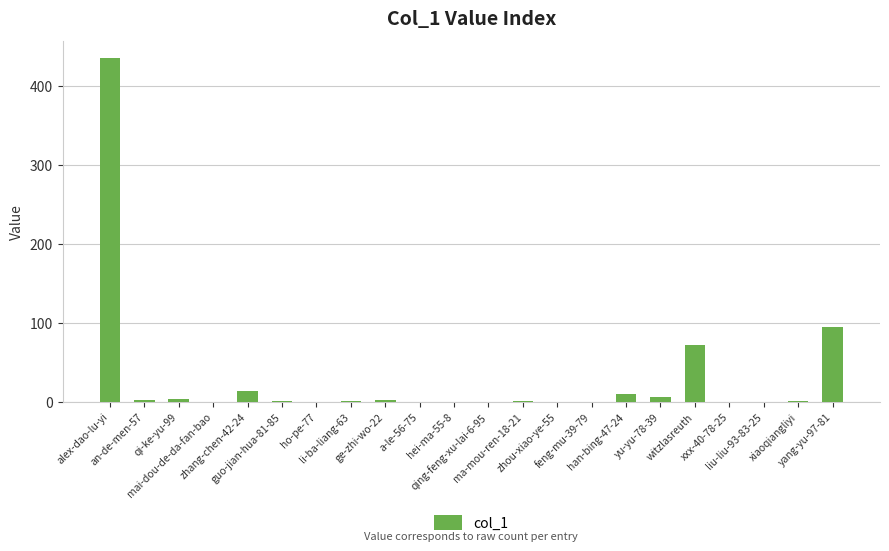

What is the greatest value displayed?

435